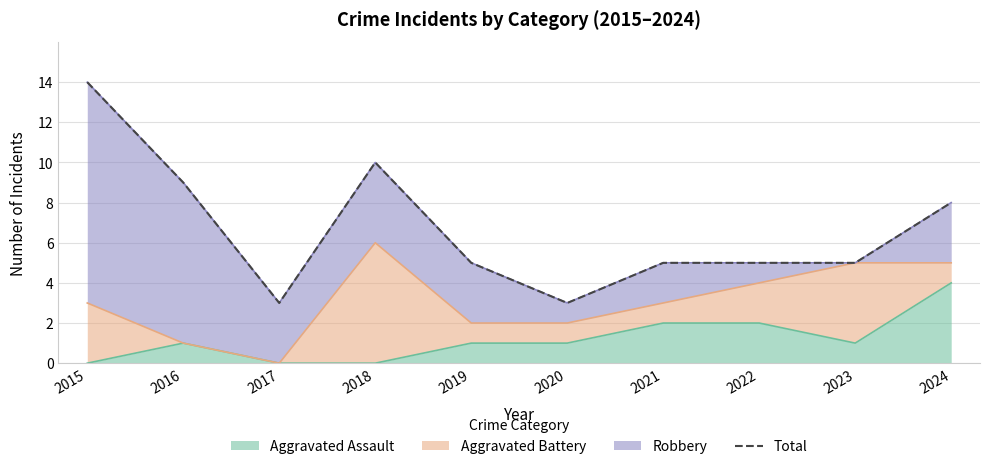

How many categories are shown in the chart?

10